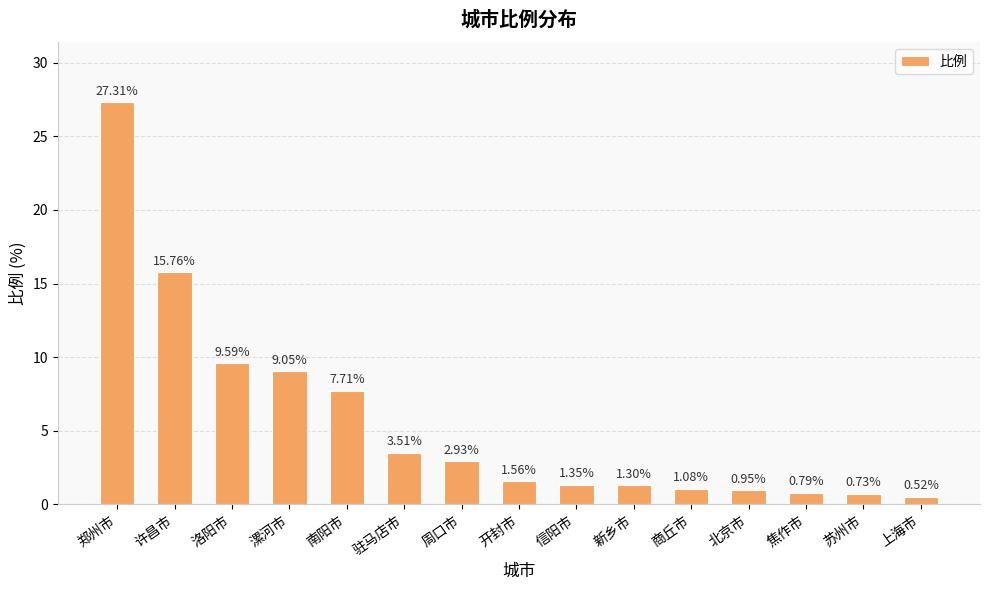

Count the number of data series in this chart.

1